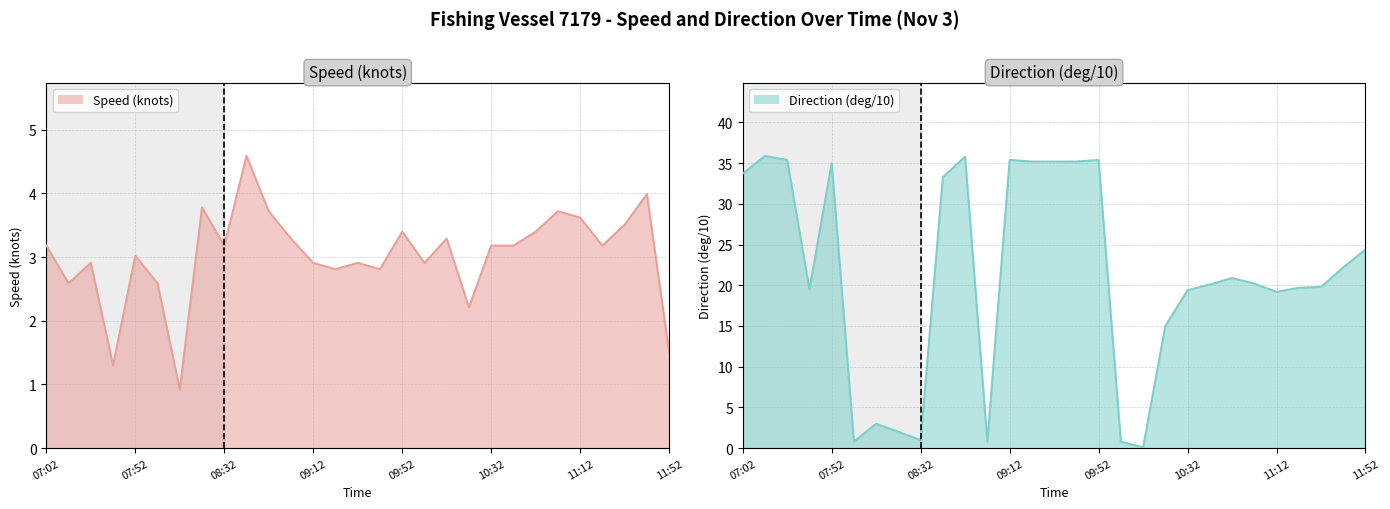

What is the difference between the second highest and minimum values in the Direction (deg/10) series?

35.7